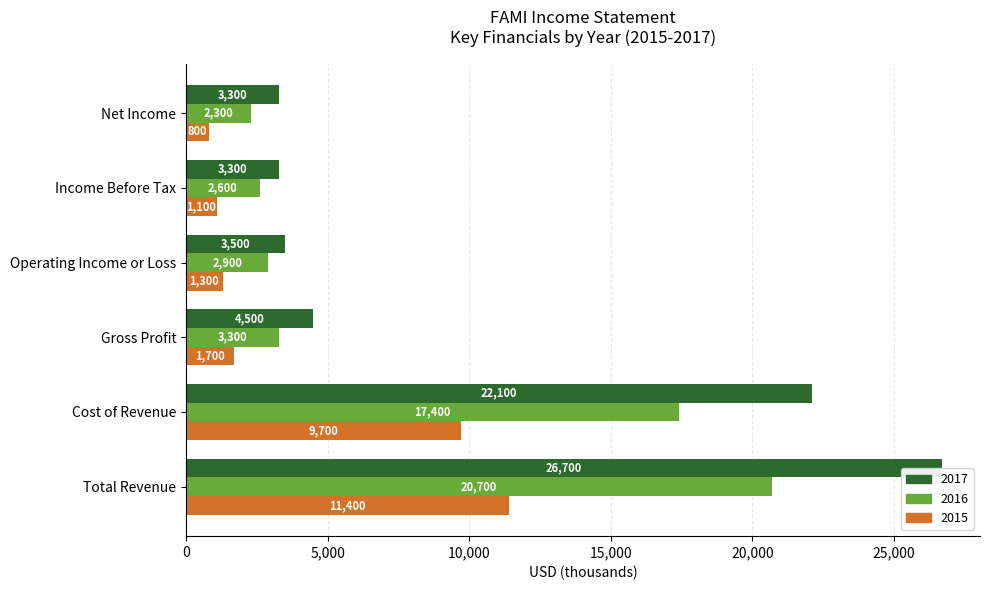

What is the sum of all 2016 values?

49200